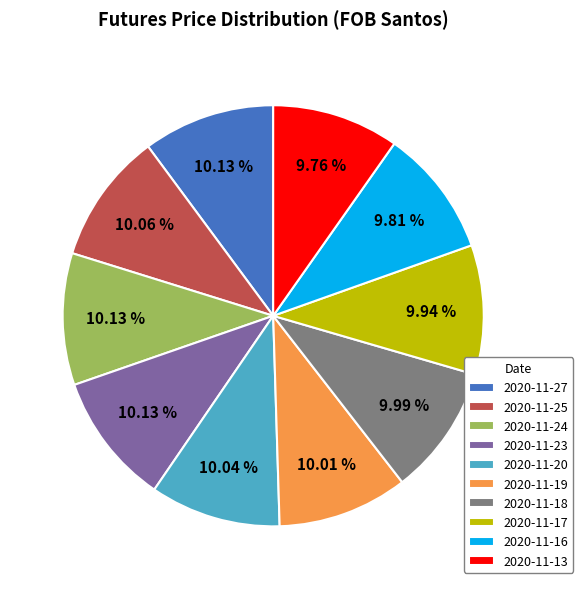

Does 2020-11-20 account for over 50% of the chart?

No